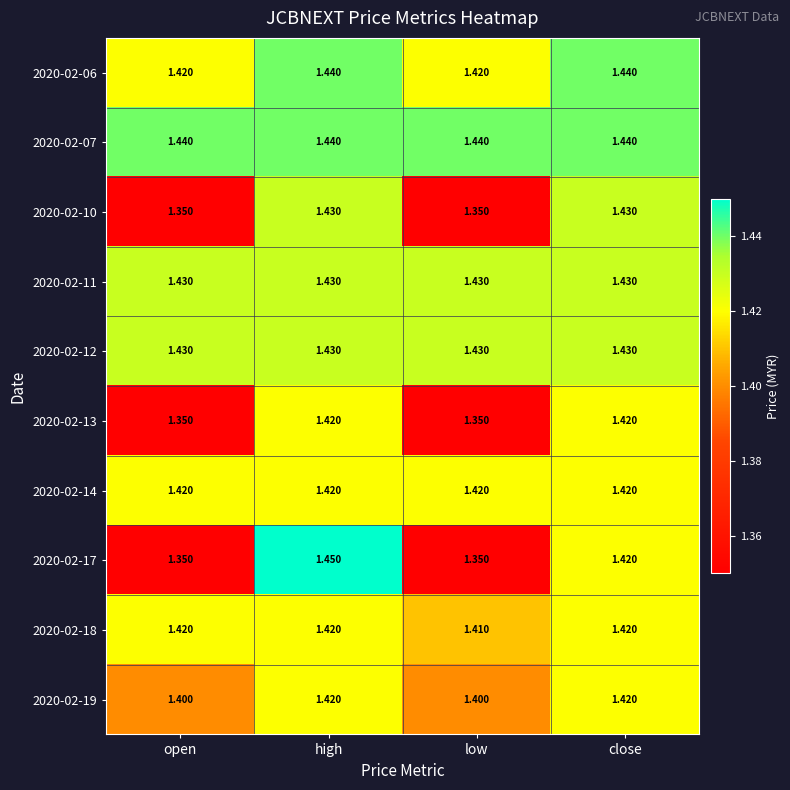

At which category does the chart reach its peak across all series?

high